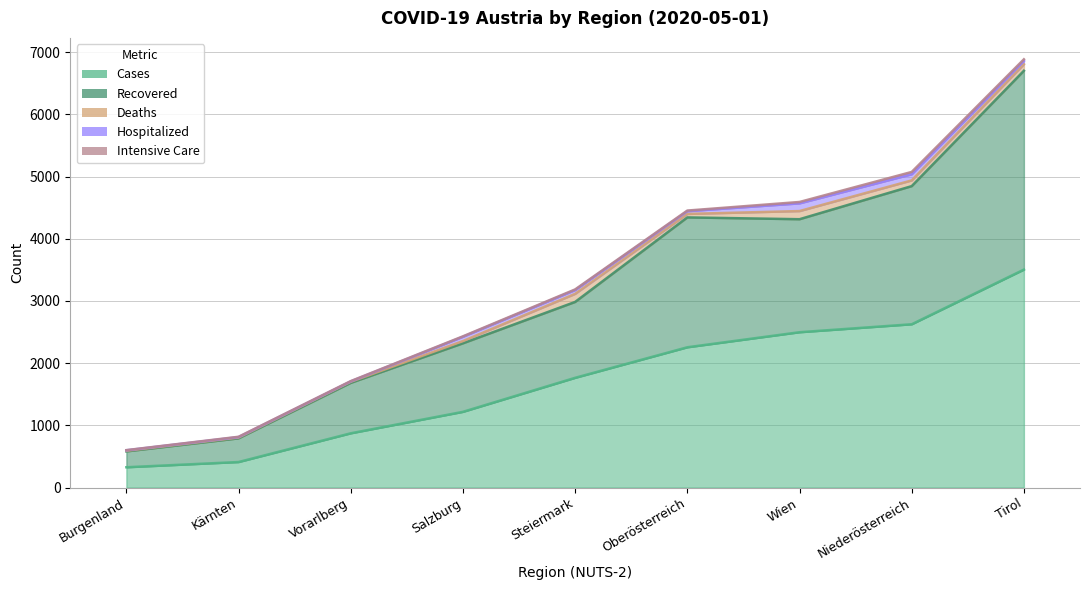

What is the sum of the recovered values at Niederösterreich and Kärnten?

2602